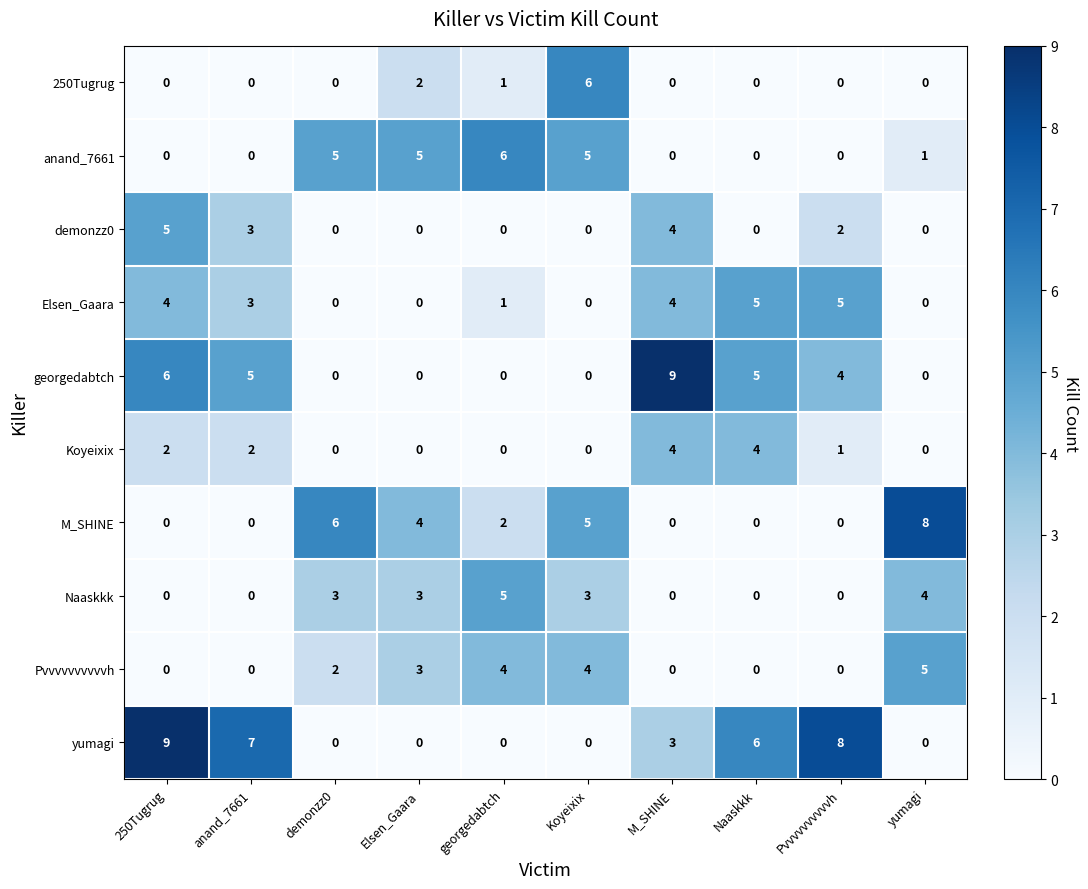

Between demonzz0 and georgedabtch, which series saw the biggest shift?

M_SHINE